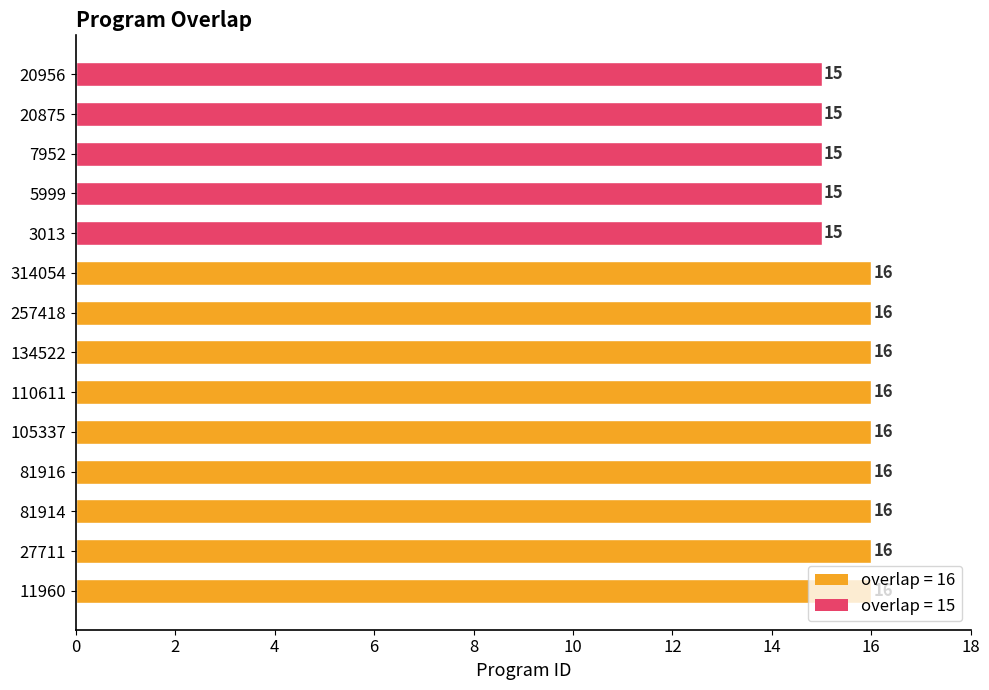

How many values are between 15 and 16?

14